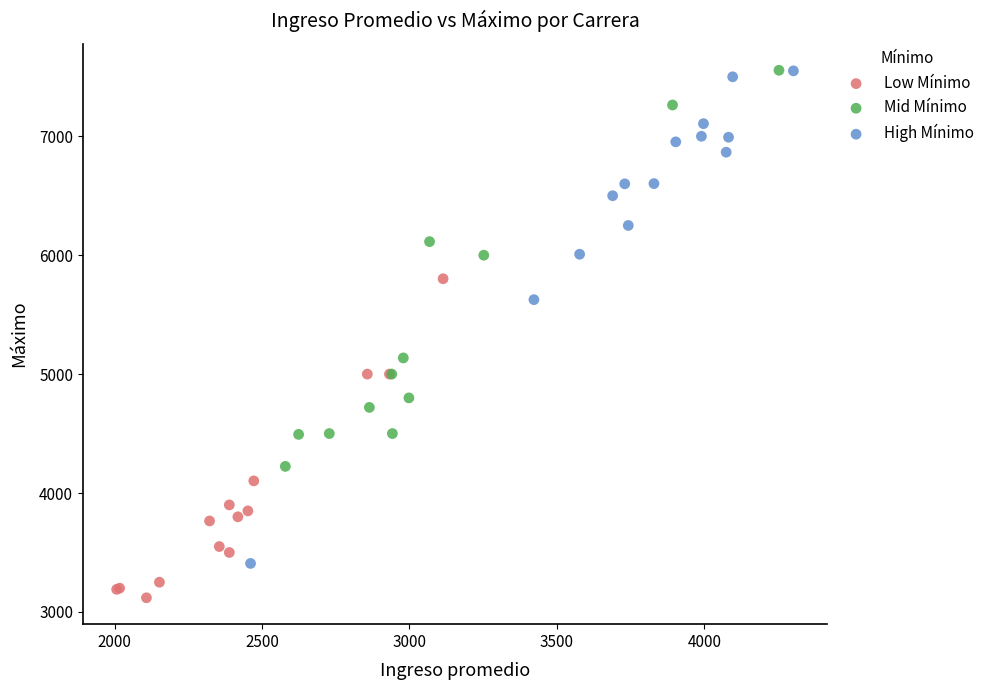

What are all the series names shown in the legend?

Low Mínimo, Mid Mínimo, High Mínimo